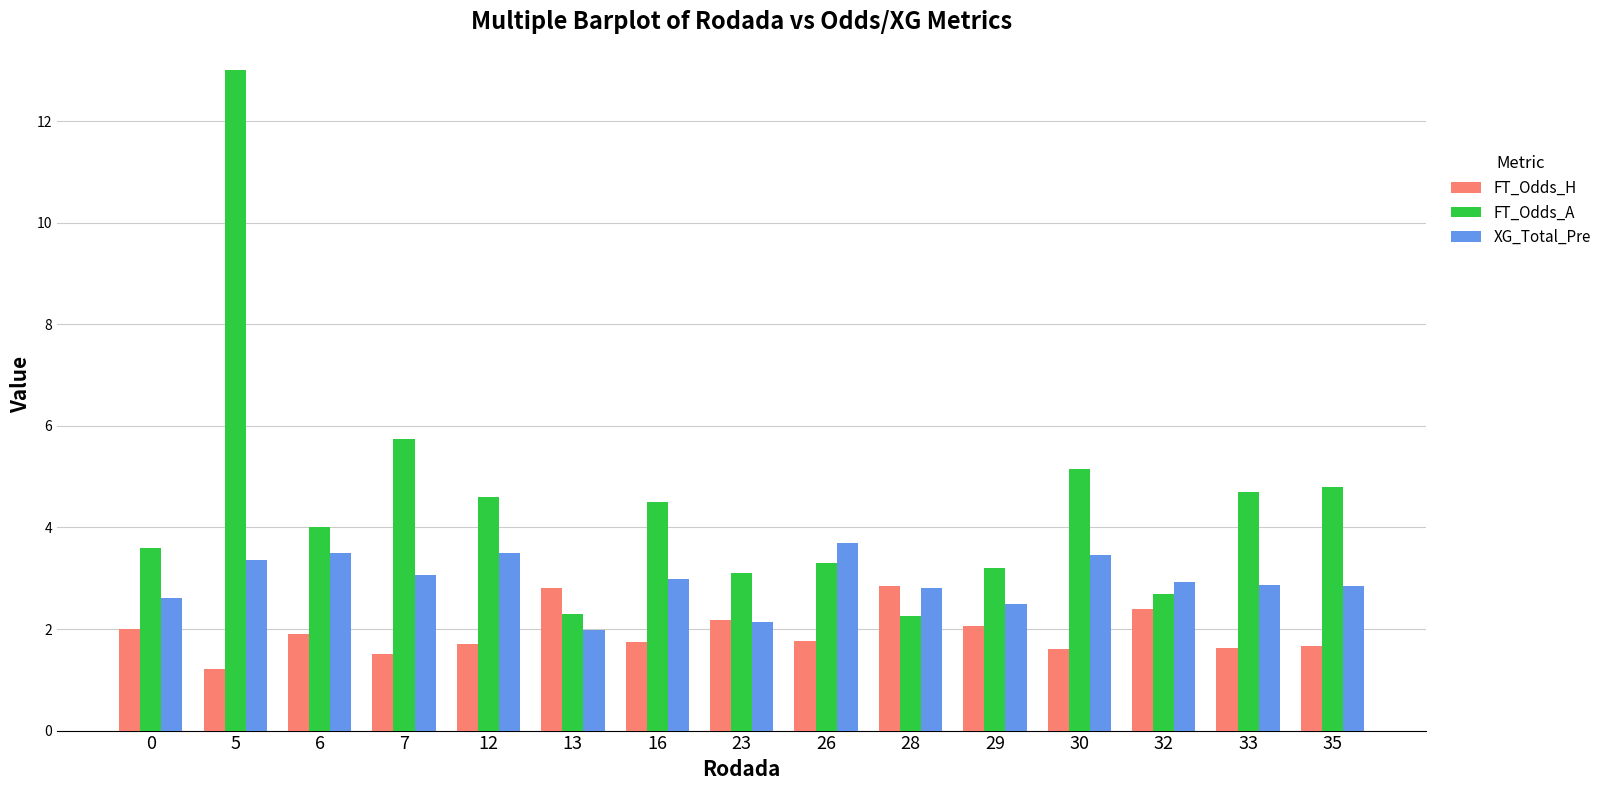

What value does the FT_Odds_A series have at 12?

4.6